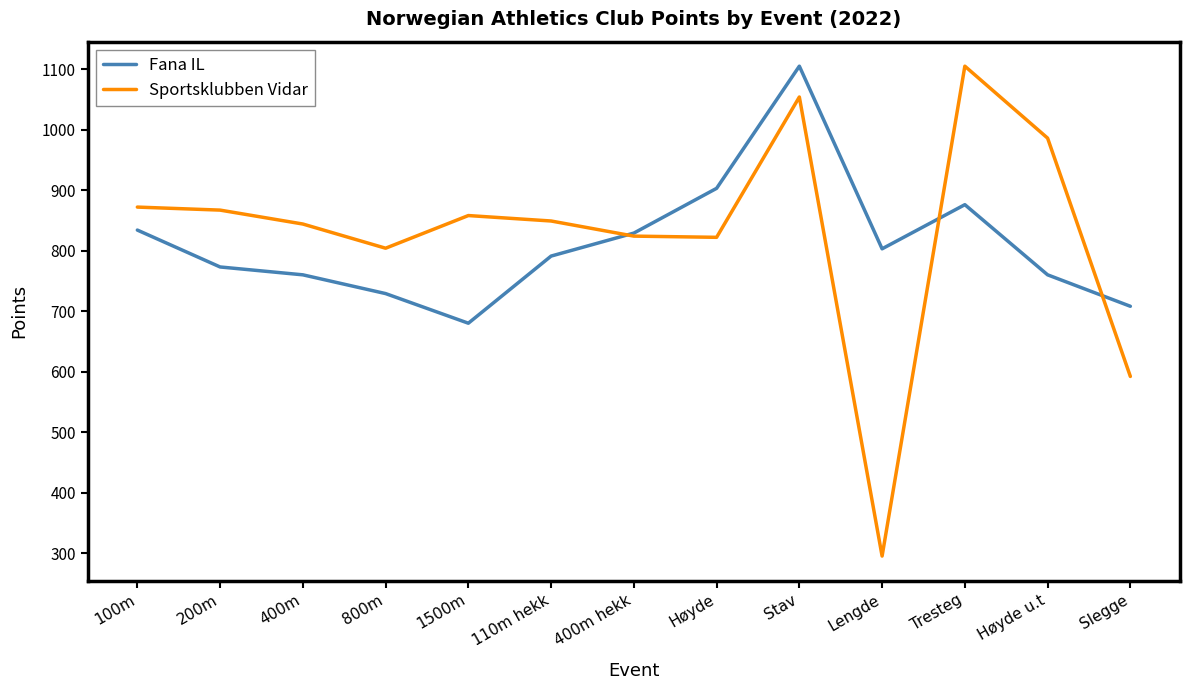

The Fana IL series shows 760 at Høyde u.t. True or false?

True